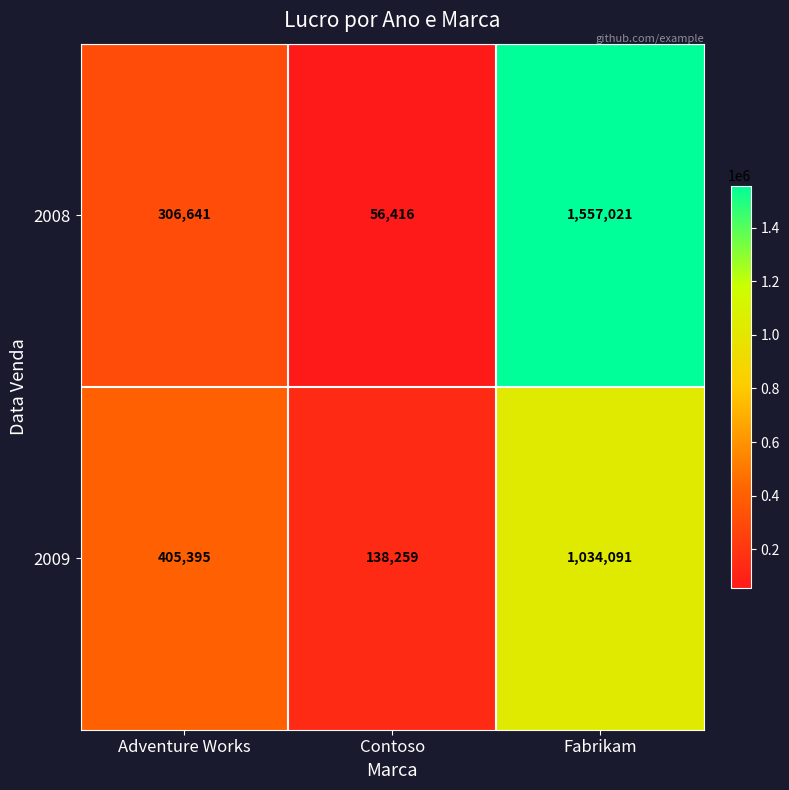

Reading right to left, what are all the values shown in this chart?

2008: Fabrikam=1557021	Contoso=56416	Adventure Works=306641
2009: Fabrikam=1034091	Contoso=138259	Adventure Works=405395